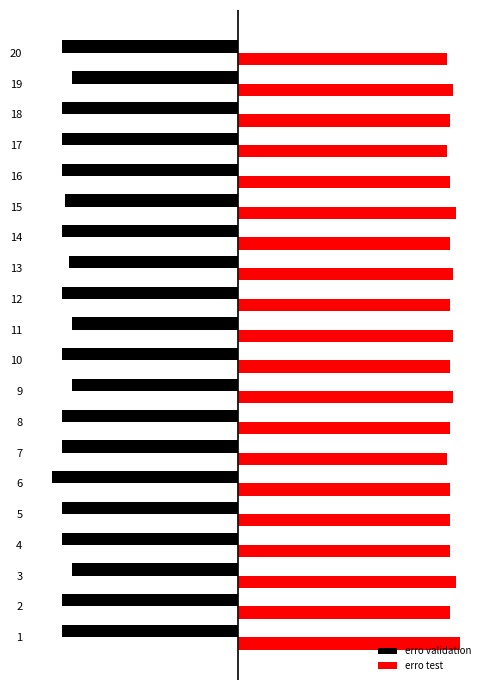

Which has a higher value, 1 or 17?

1